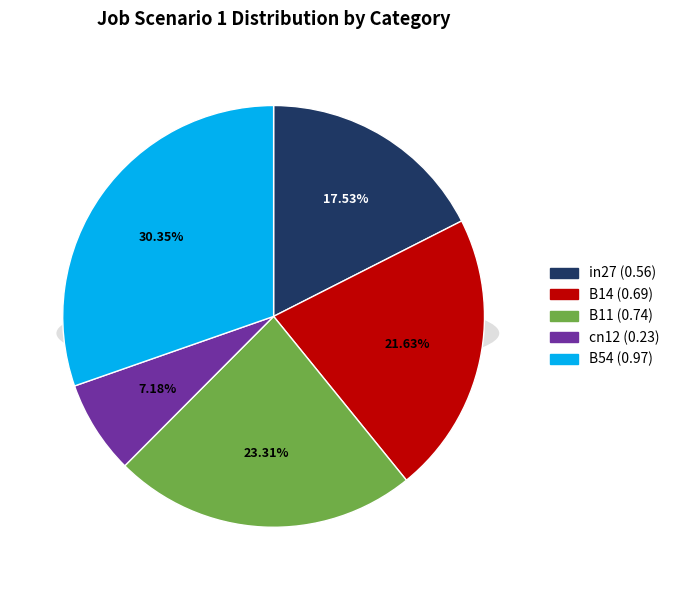

What is the change in value from cn12 to B54?

+0.7